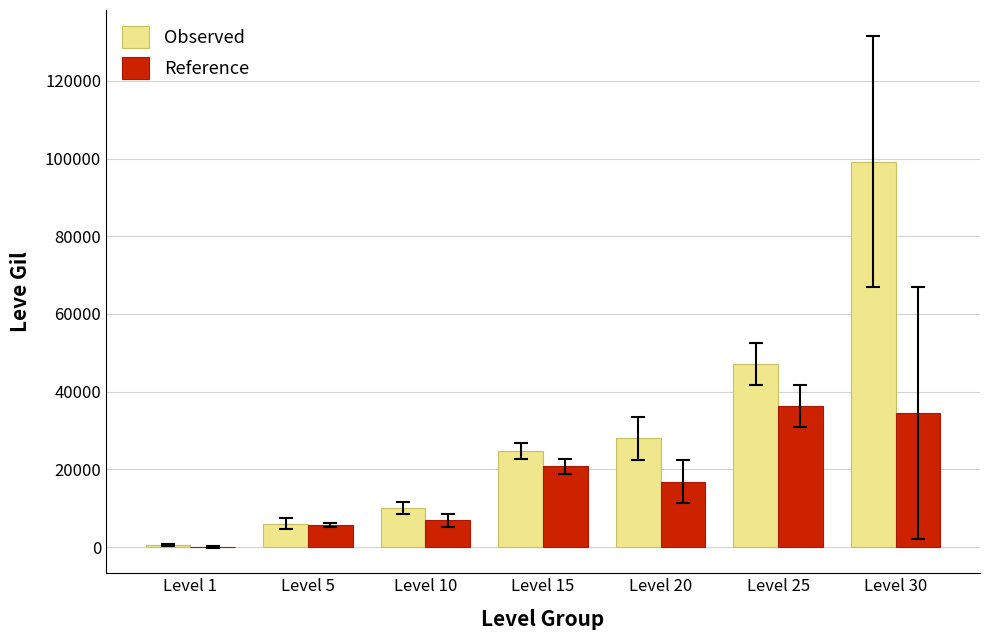

Where is Reference nearest to the value 18275?

Level 20